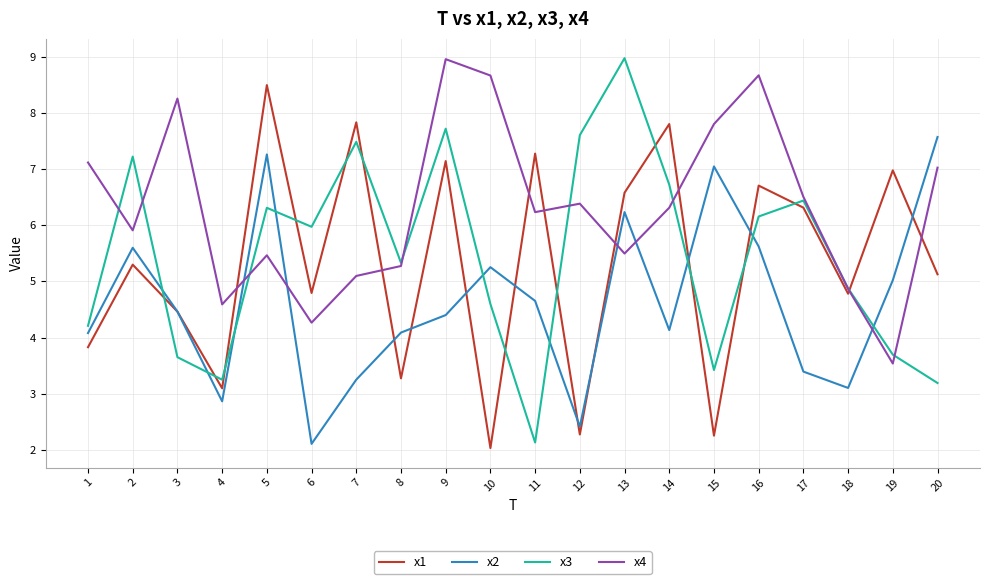

True or false: x1 and x4 intersect in this chart.

True